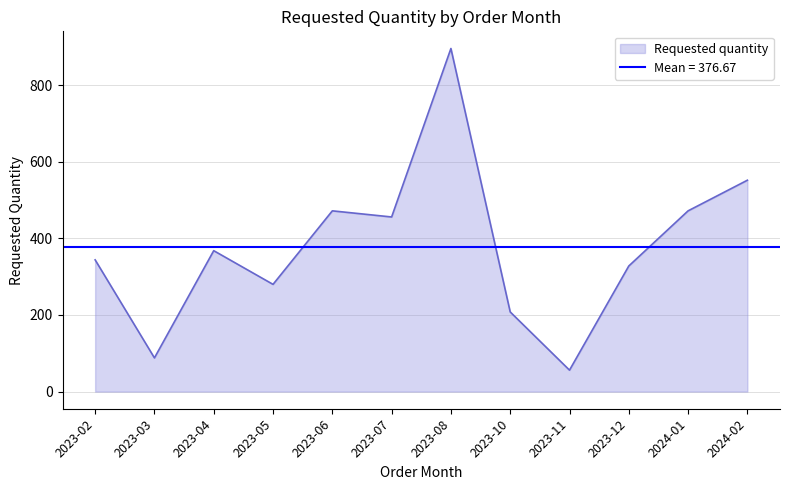

What is the value of the 9th point from the left?

56